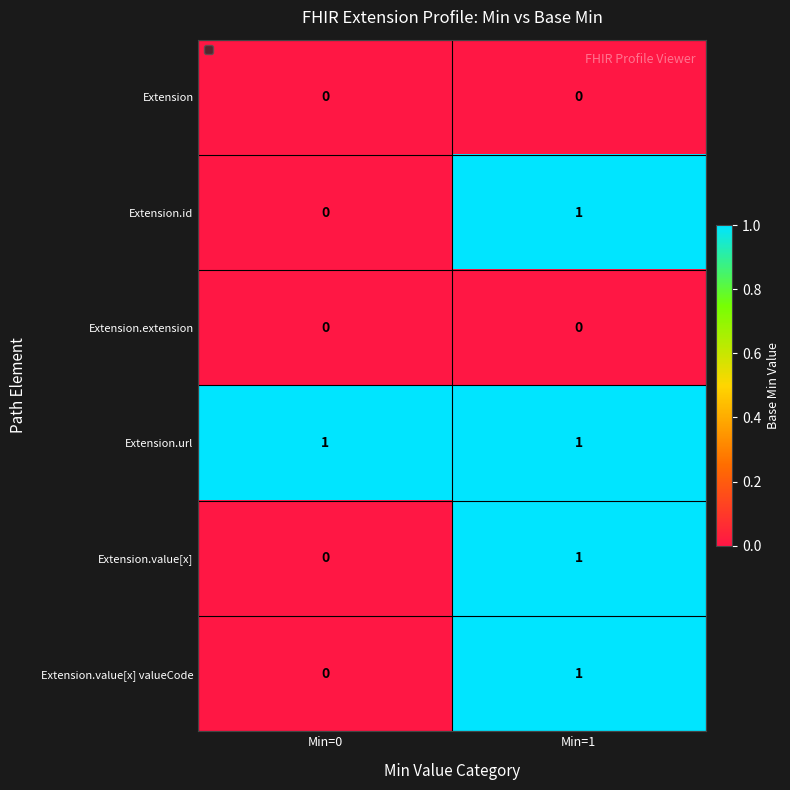

At which category is the sum across all series the highest?

Min=1